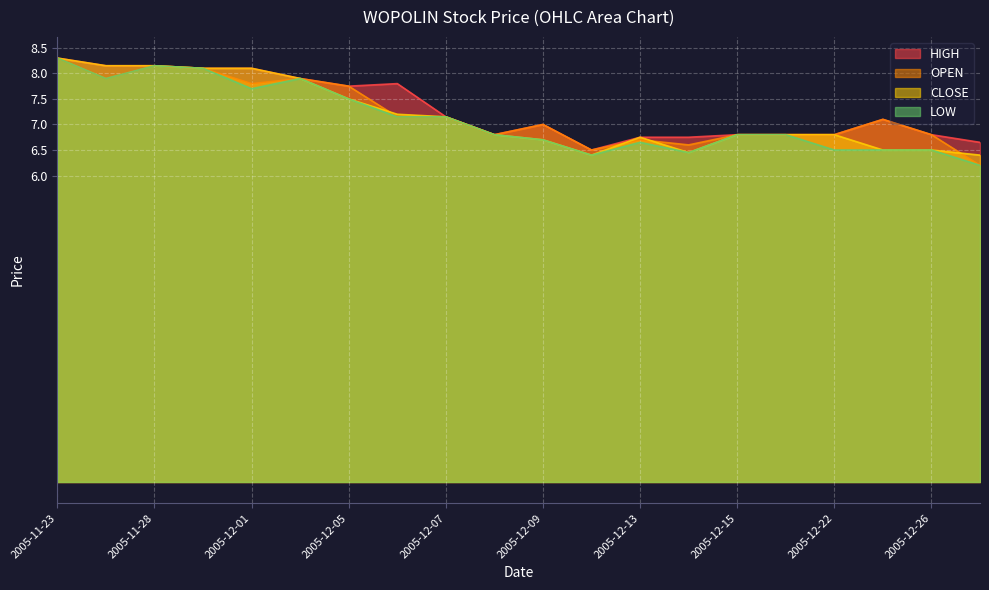

Reading right to left, transcribe all the data shown in this chart.

HIGH: 2005-12-27=6.7	2005-12-26=6.8	2005-12-23=7.1	2005-12-22=6.8	2005-12-16=6.8	2005-12-15=6.8	2005-12-14=6.8	2005-12-13=6.8	2005-12-12=6.5	2005-12-09=7.0	2005-12-08=6.8	2005-12-07=7.2	2005-12-06=7.8	2005-12-05=7.8	2005-12-02=7.9	2005-12-01=8.1	2005-11-29=8.1	2005-11-28=8.2	2005-11-25=8.2	2005-11-23=8.3
OPEN: 2005-12-27=6.2	2005-12-26=6.8	2005-12-23=7.1	2005-12-22=6.8	2005-12-16=6.8	2005-12-15=6.8	2005-12-14=6.6	2005-12-13=6.7	2005-12-12=6.5	2005-12-09=7.0	2005-12-08=6.8	2005-12-07=7.2	2005-12-06=7.2	2005-12-05=7.8	2005-12-02=7.9	2005-12-01=7.8	2005-11-29=8.1	2005-11-28=8.2	2005-11-25=7.9	2005-11-23=8.3
CLOSE: 2005-12-27=6.4	2005-12-26=6.5	2005-12-23=6.5	2005-12-22=6.8	2005-12-16=6.8	2005-12-15=6.8	2005-12-14=6.5	2005-12-13=6.8	2005-12-12=6.4	2005-12-09=6.7	2005-12-08=6.8	2005-12-07=7.2	2005-12-06=7.2	2005-12-05=7.5	2005-12-02=7.9	2005-12-01=8.1	2005-11-29=8.1	2005-11-28=8.2	2005-11-25=8.2	2005-11-23=8.3
LOW: 2005-12-27=6.2	2005-12-26=6.5	2005-12-23=6.5	2005-12-22=6.5	2005-12-16=6.8	2005-12-15=6.8	2005-12-14=6.5	2005-12-13=6.7	2005-12-12=6.4	2005-12-09=6.7	2005-12-08=6.8	2005-12-07=7.2	2005-12-06=7.2	2005-12-05=7.5	2005-12-02=7.9	2005-12-01=7.7	2005-11-29=8.1	2005-11-28=8.2	2005-11-25=7.9	2005-11-23=8.3